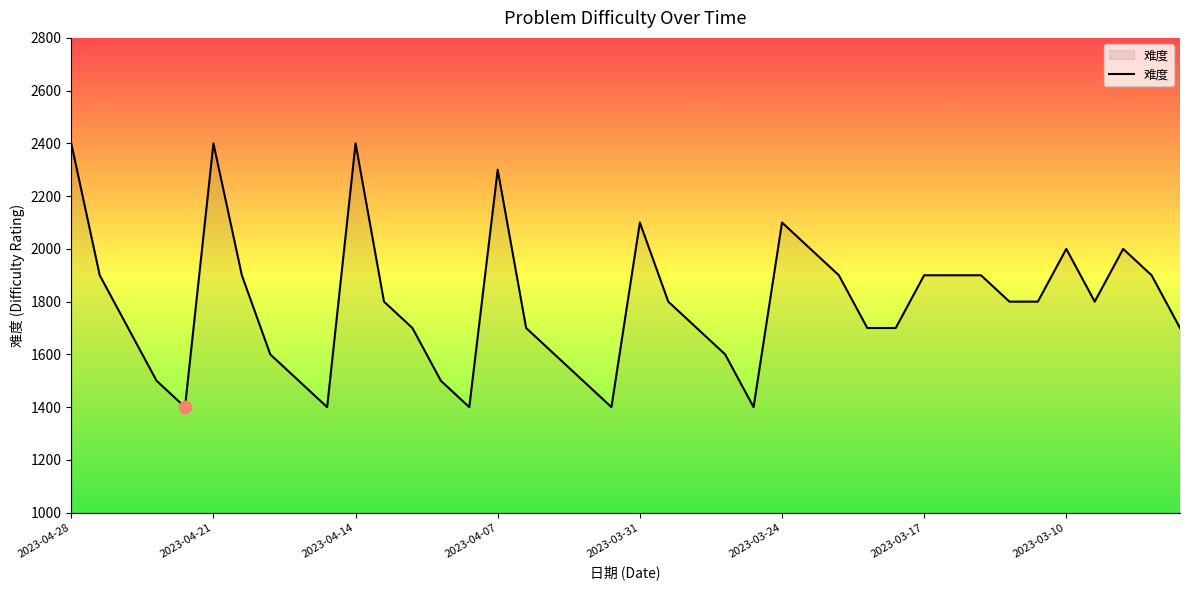

What is the difference between the maximum and minimum values?

1000